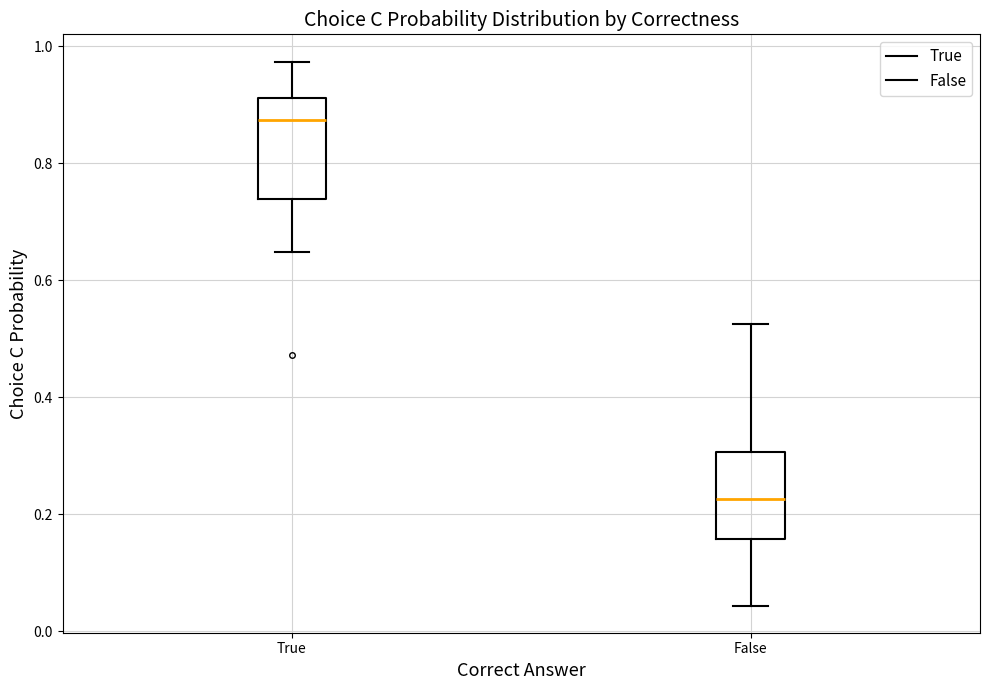

Which box's median line is the lowest?

False